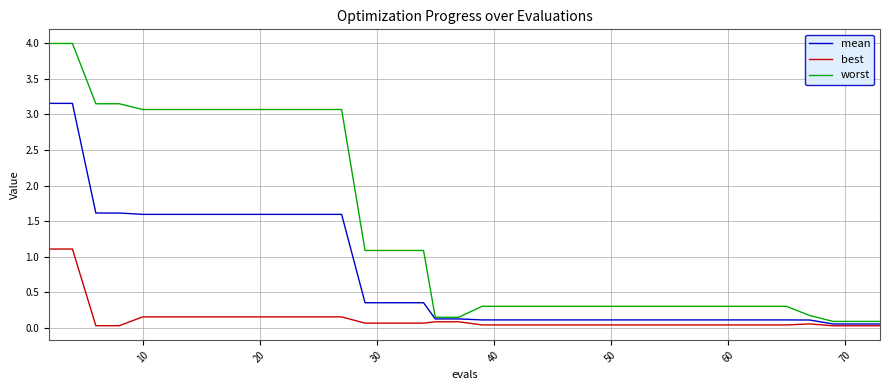

Which series has the largest total across all categories?

worst